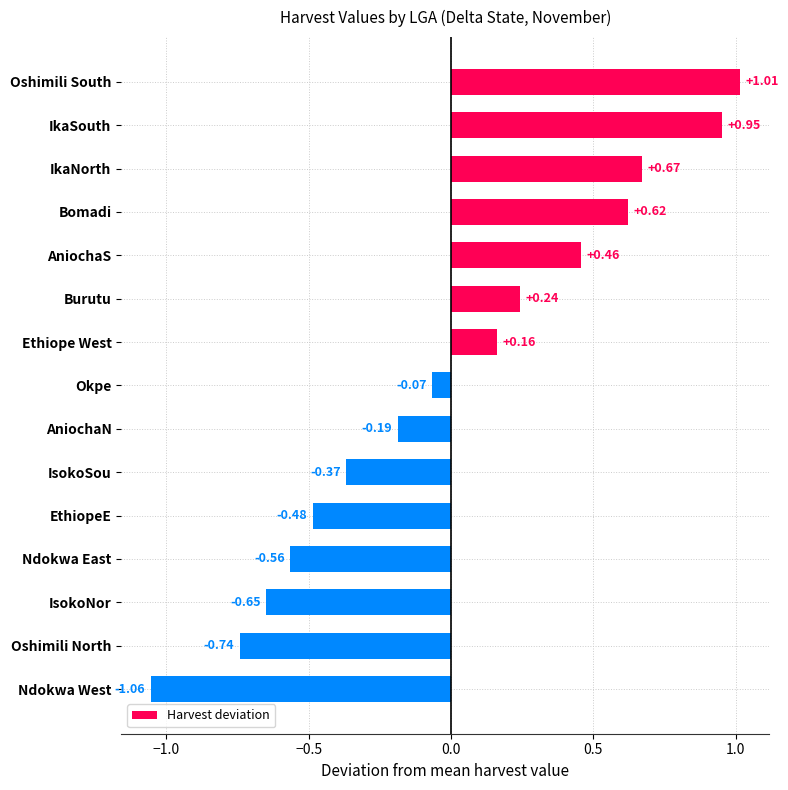

How many positive values are there?

7